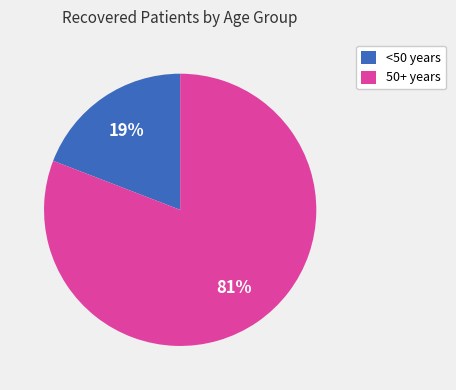

The 50+ years slice represents 88% of the pie. True or false?

False